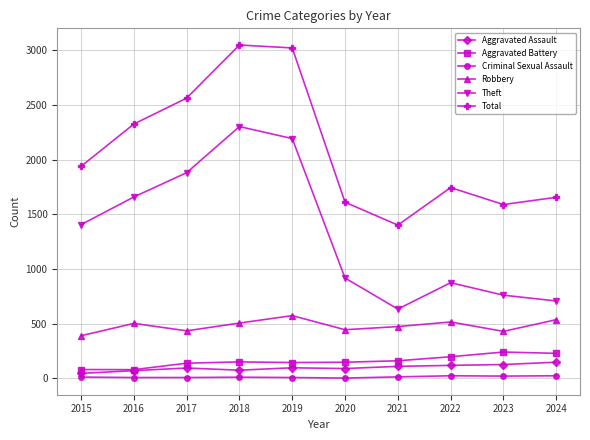

Which series has the largest range (max minus min)?

Theft